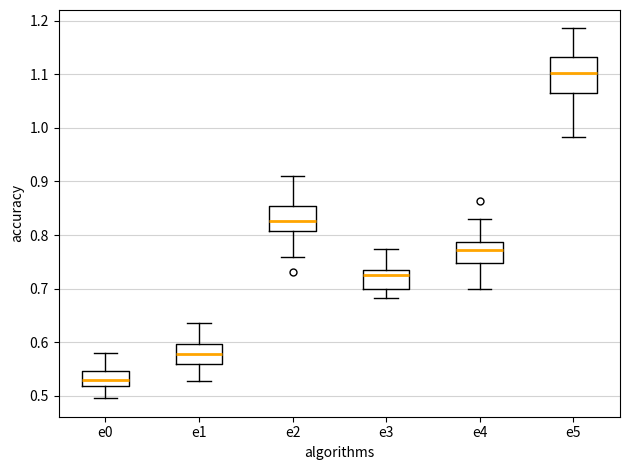

Which box is the tallest, from its lower edge to its upper edge?

e5